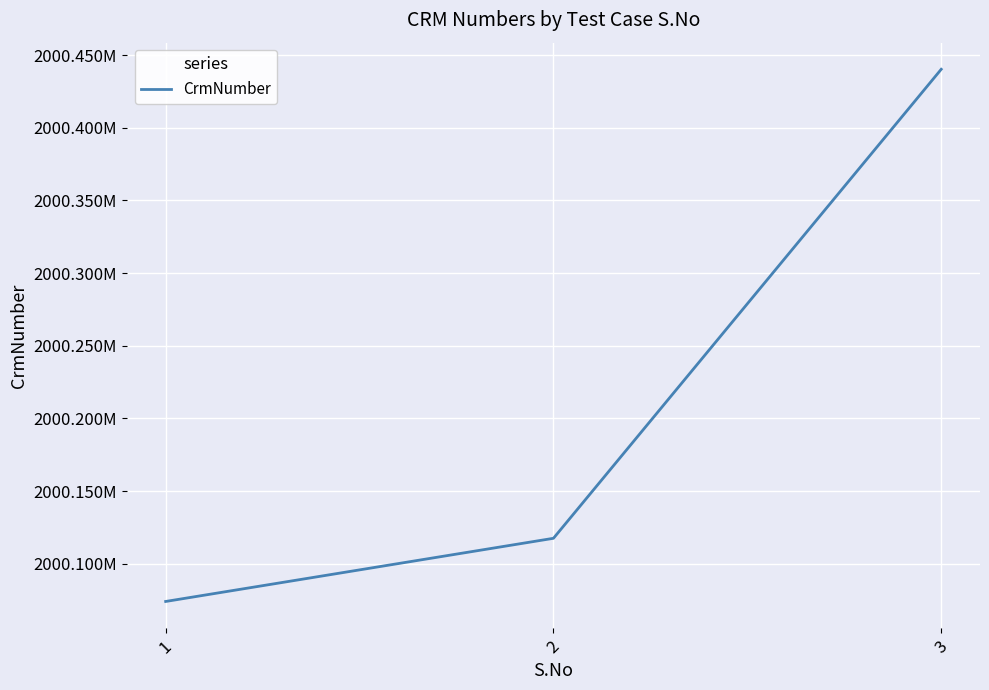

What is the minimum value shown in the chart?

2000074082